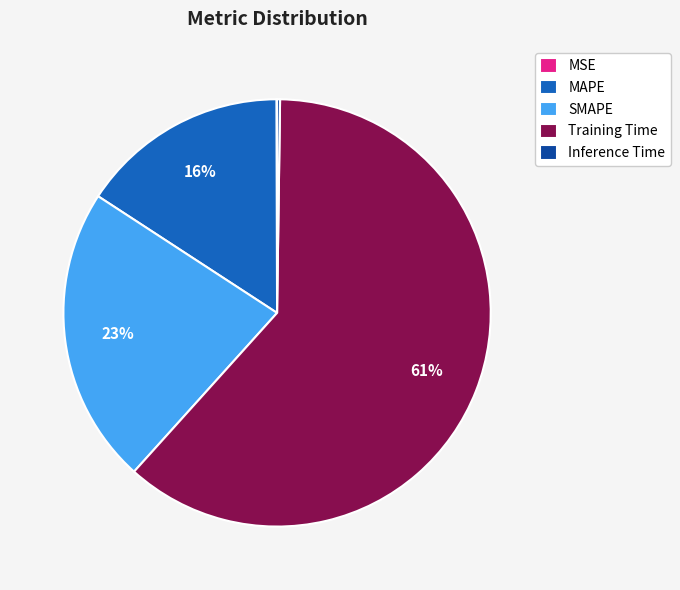

Which category has the biggest portion of the pie?

Training Time